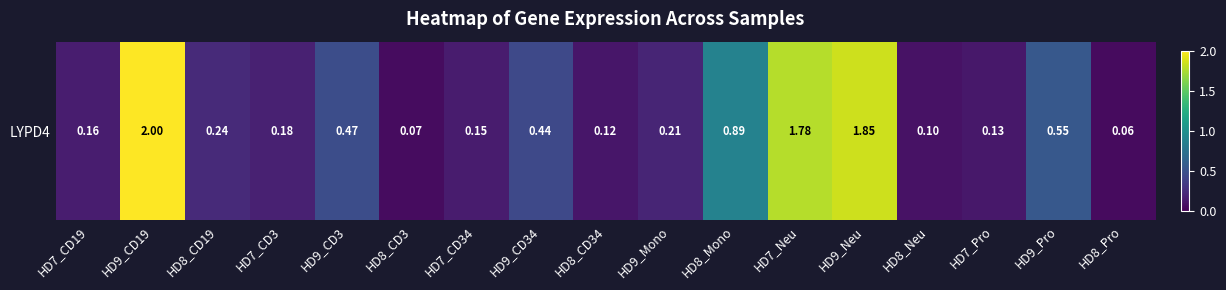

What is the change in value from HD8_CD34 to HD8_Mono?

+0.8